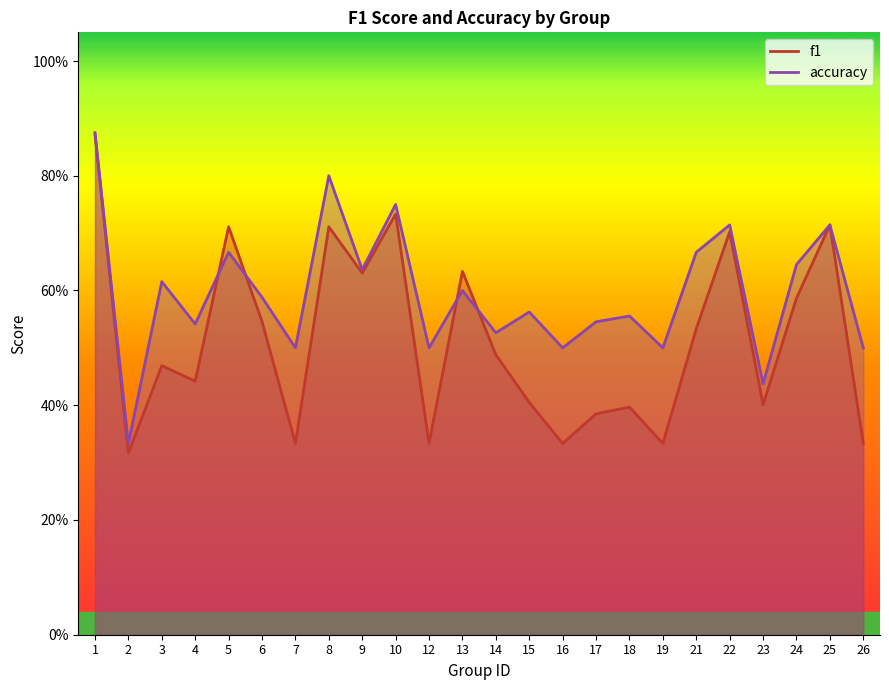

What is the difference between the maximum and minimum values in the accuracy series?

0.5